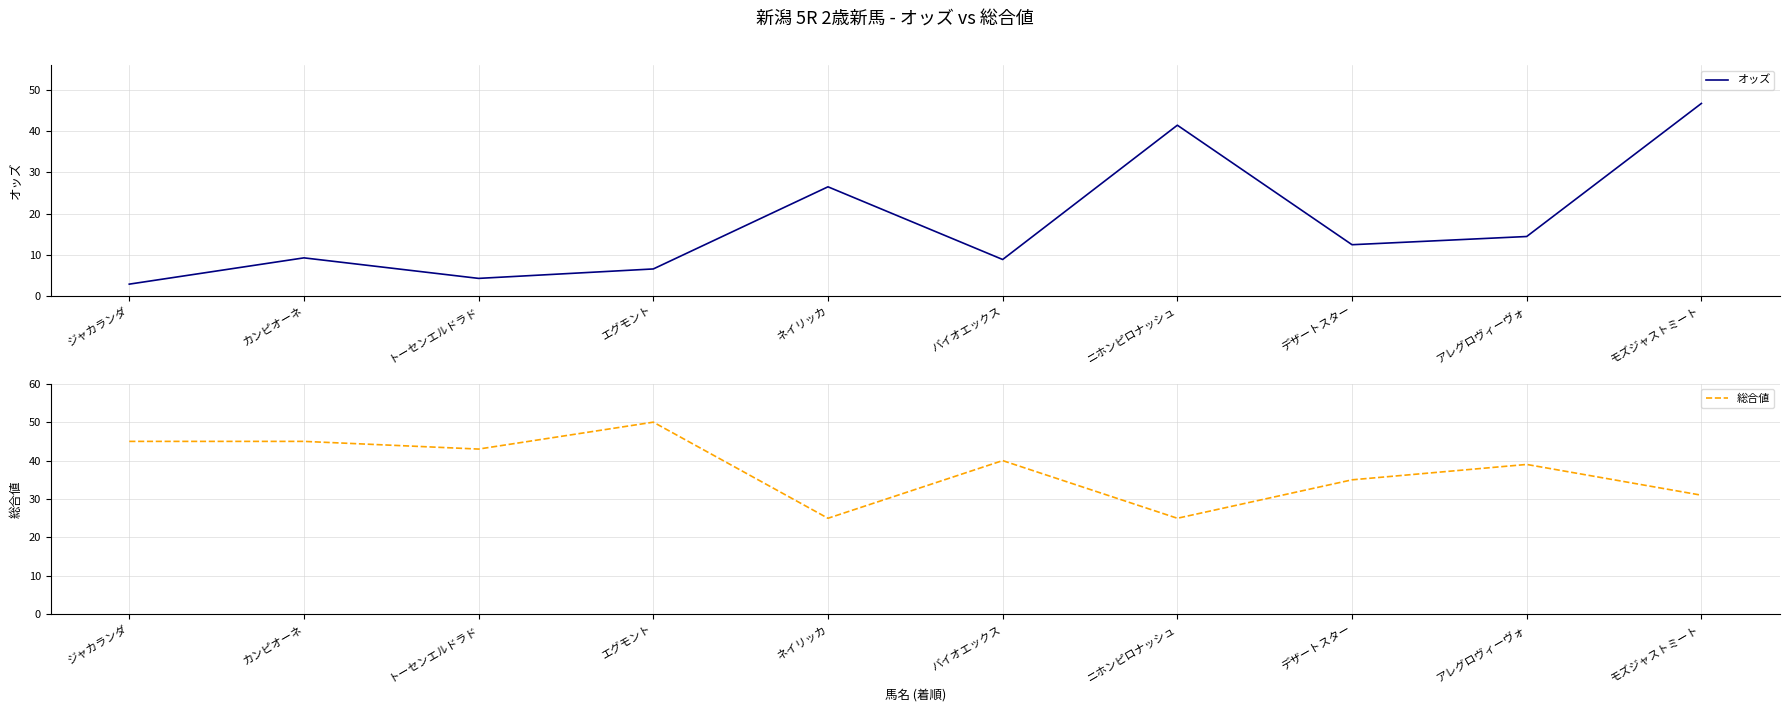

What is the sum of all 総合値 values?

378